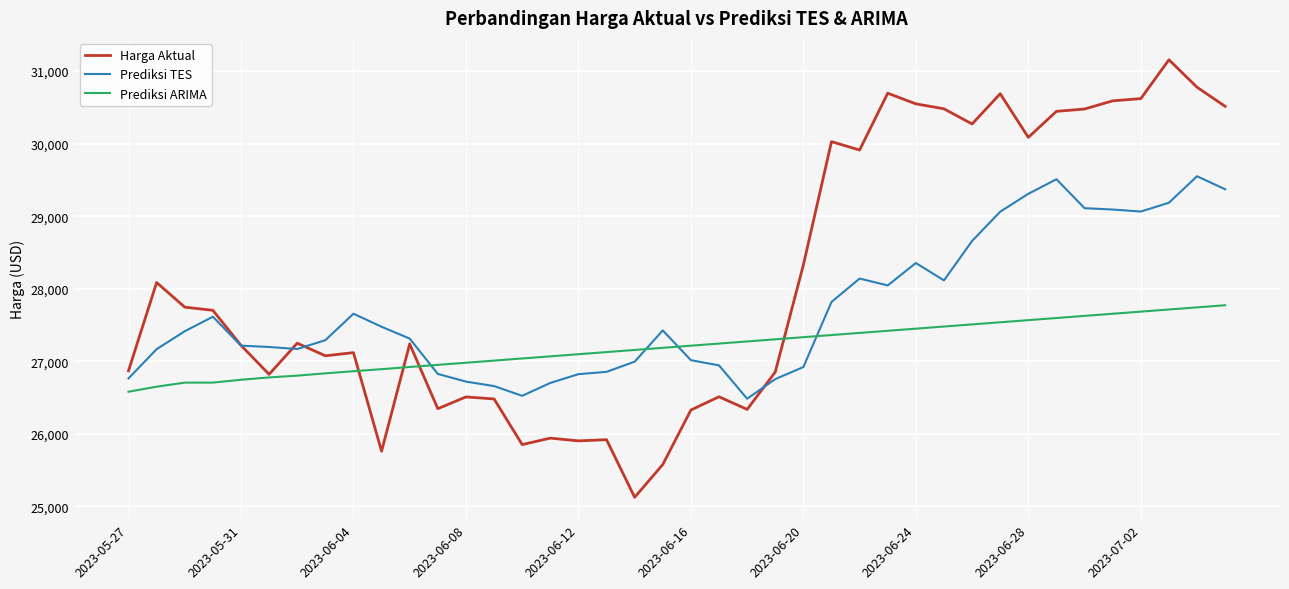

What is the difference between the maximum and minimum values in the Prediksi TES series?

3066.8